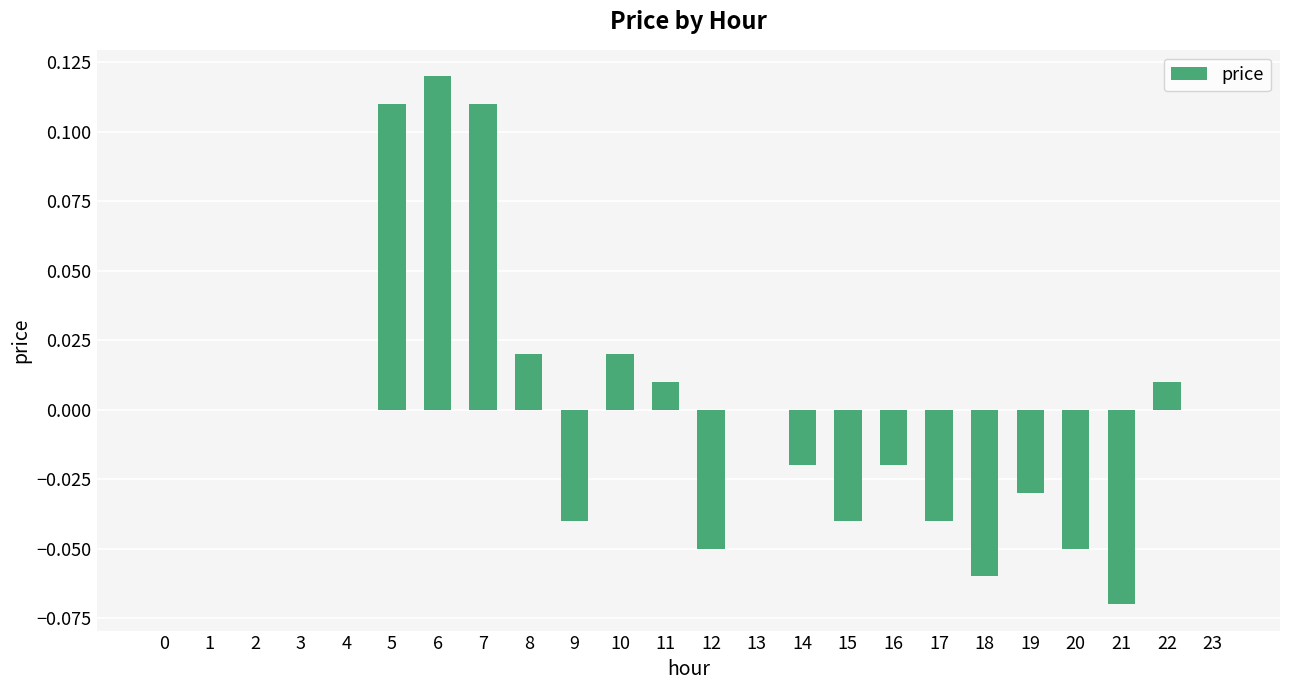

Between 22 and 5, which is larger?

5